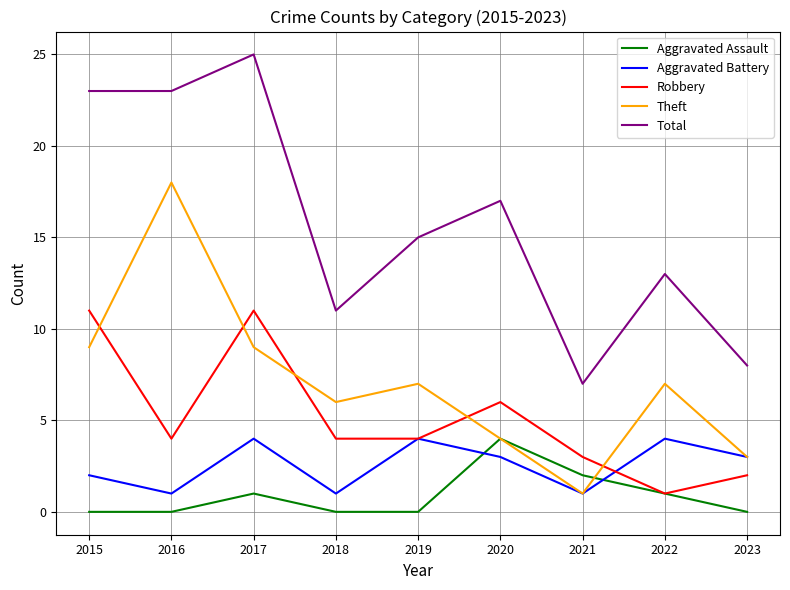

Which series changed the most between 2022 and 2023?

Total